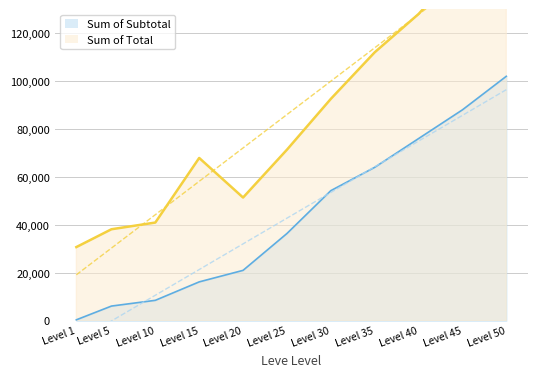

How many data points are above 36384?

5